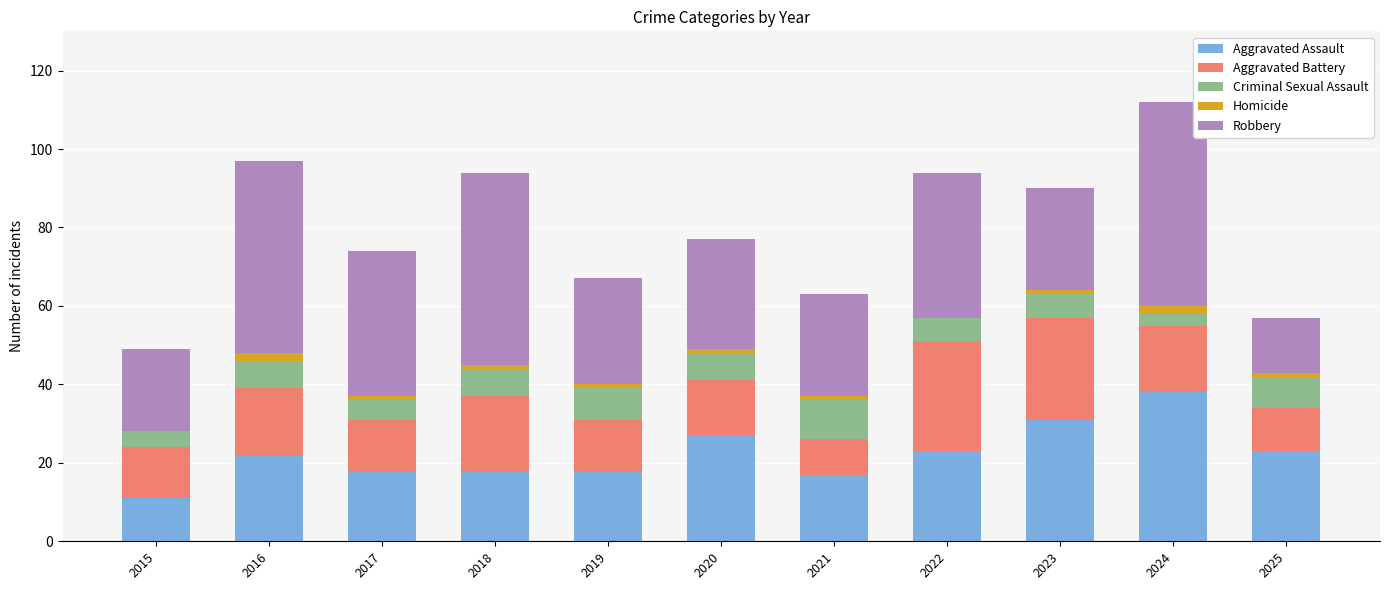

Is it true that Aggravated Assault equals 32 at 2019?

False